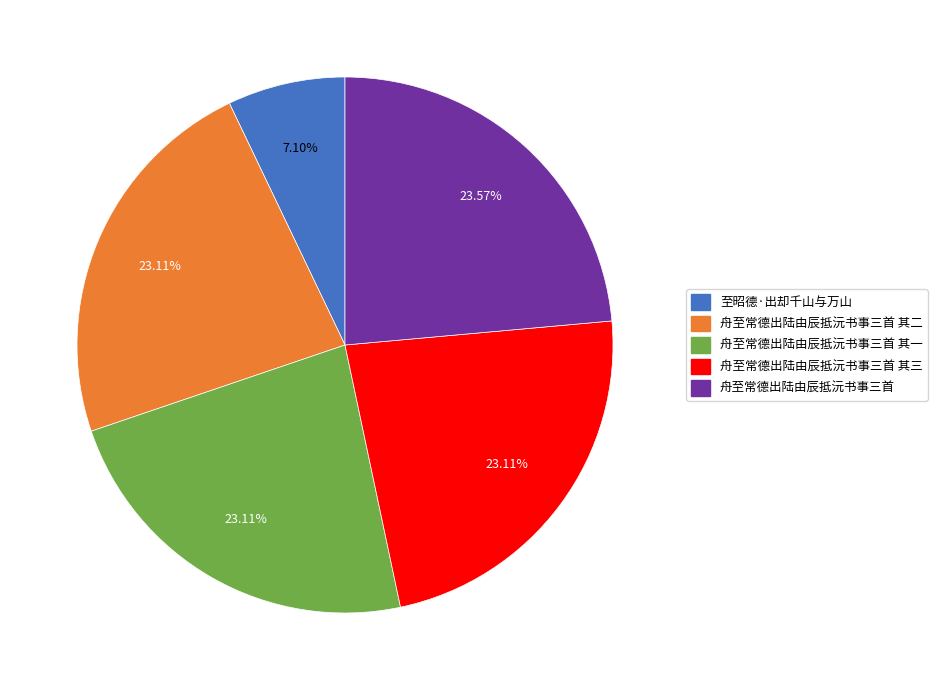

Does any single category account for the majority?

No